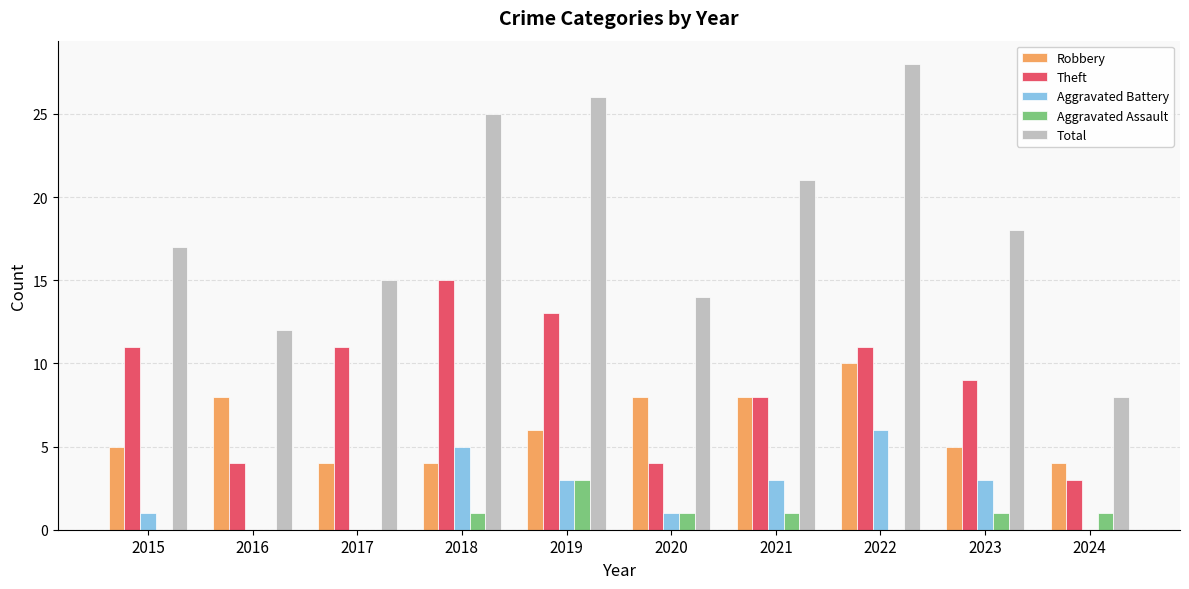

At which category is the sum across all series the highest?

2022